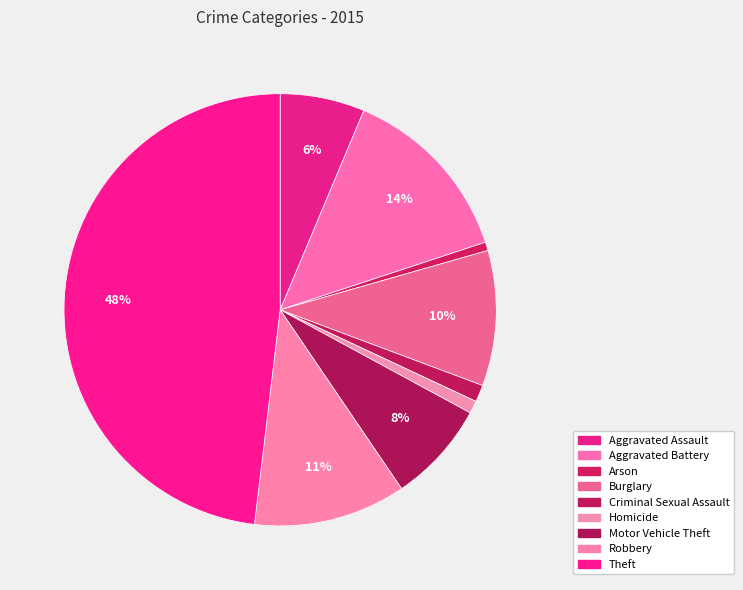

To the nearest percent, what is the average slice percentage?

11%